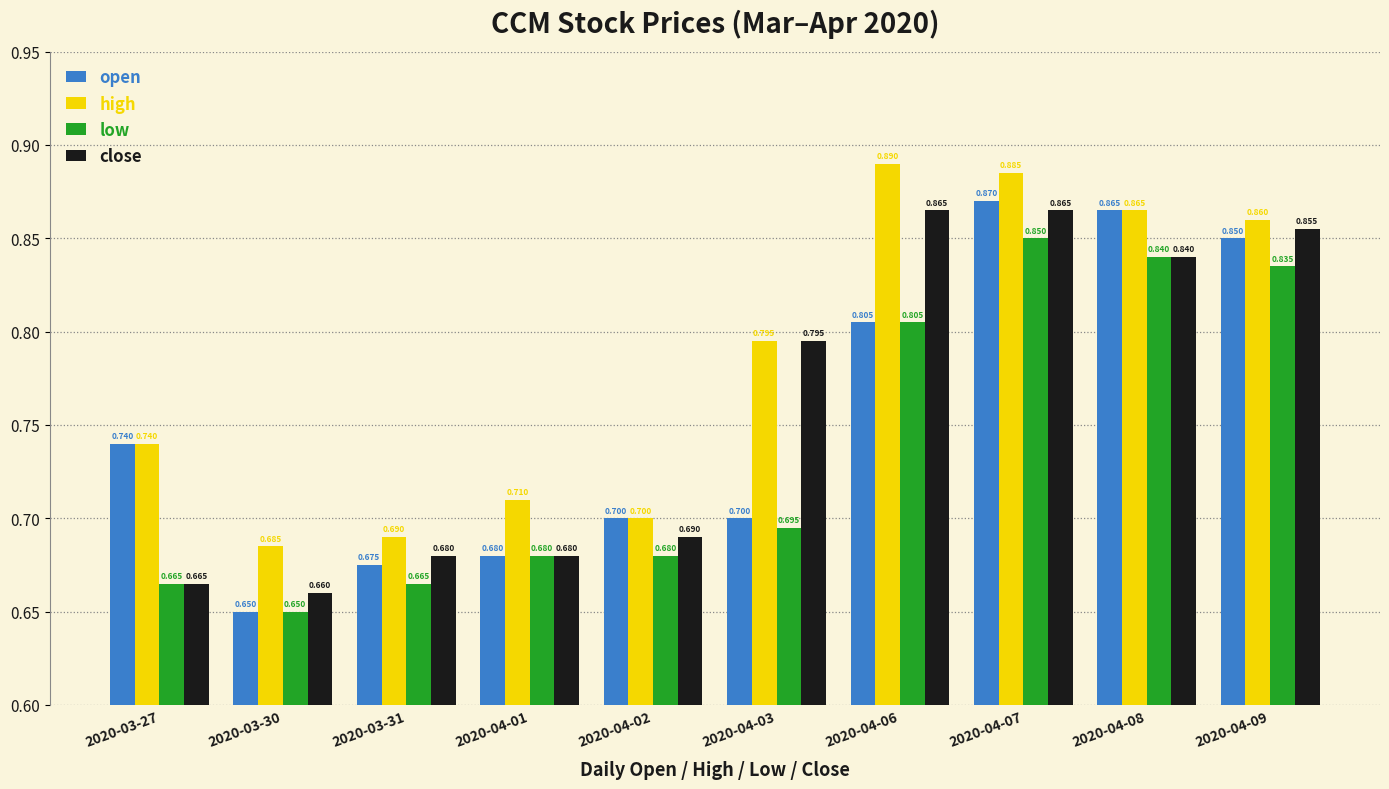

Is it true that close equals 0.7 at 2020-03-31?

True